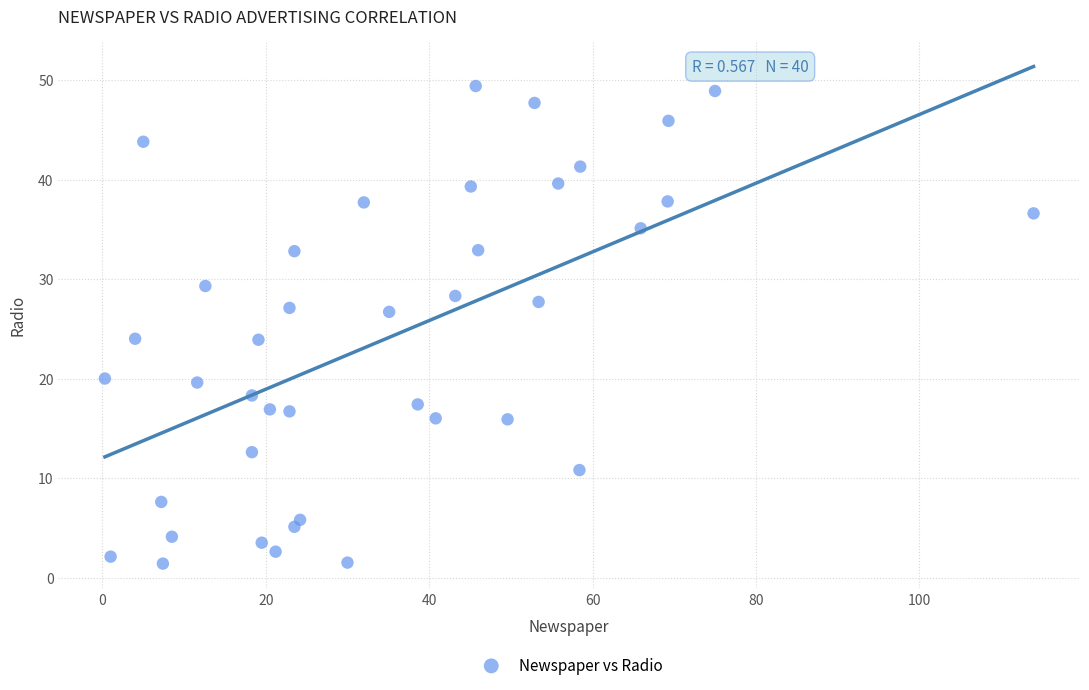

What is the range of Y values (max minus min)?

48.0